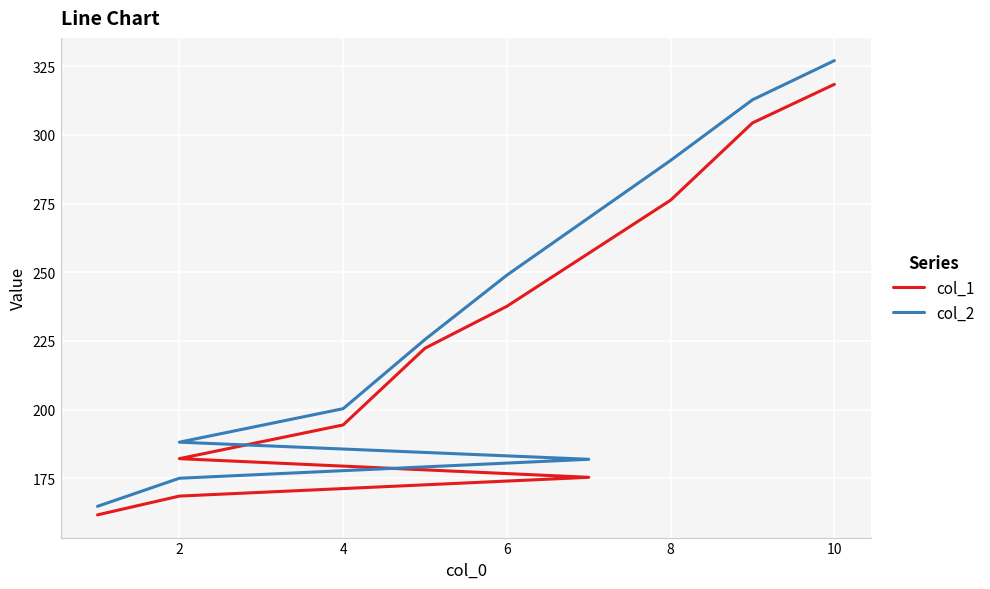

Rank the series at 2 from lowest to highest value.

col_1, col_2